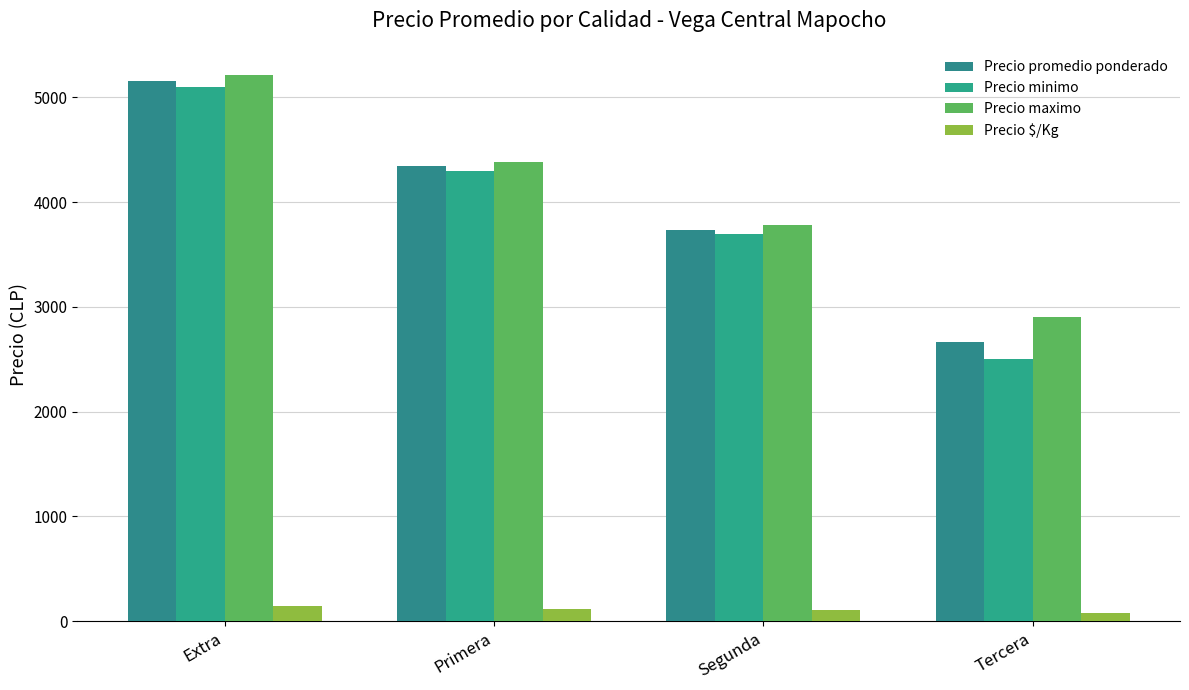

Does the chart contain any negative values?

No